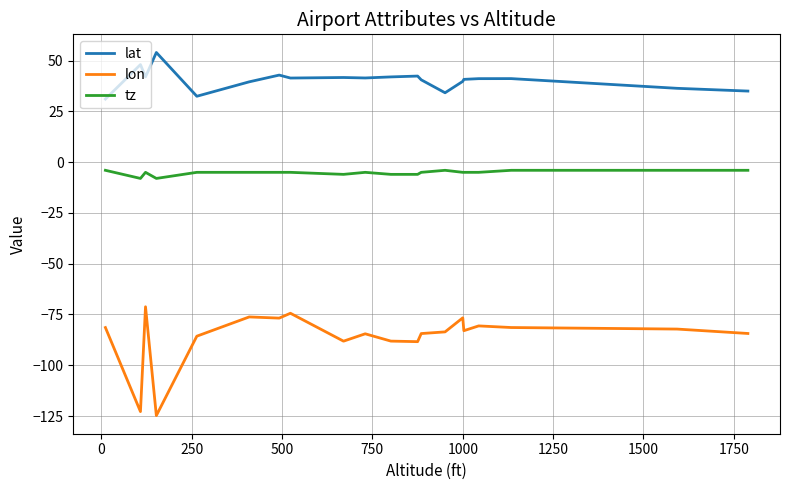

List the series in order of their overall mean, highest first.

lat, tz, lon